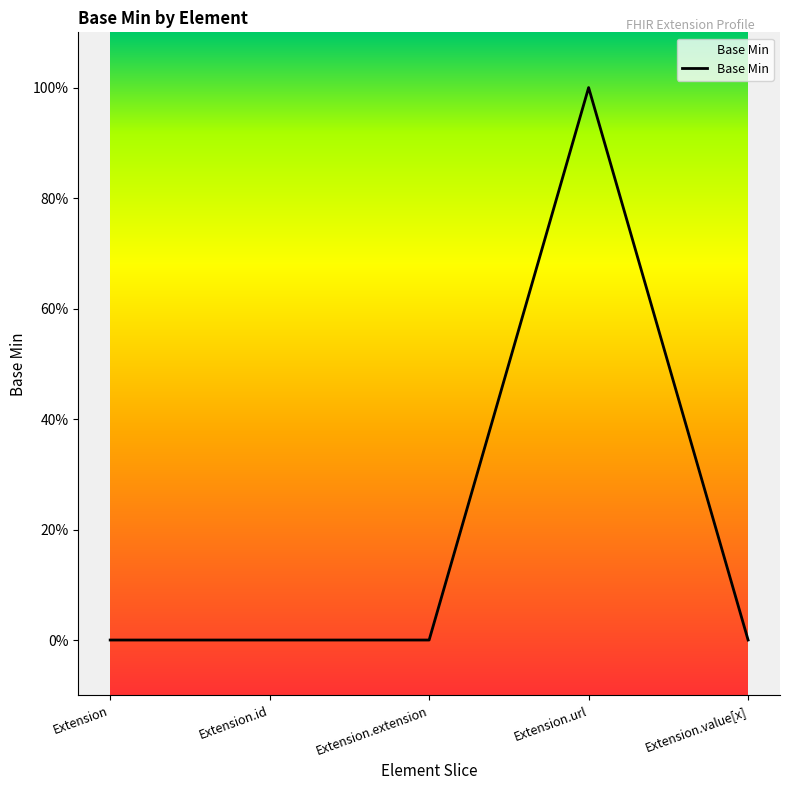

The chart shows a value of 1 at Extension.url. True or false?

True